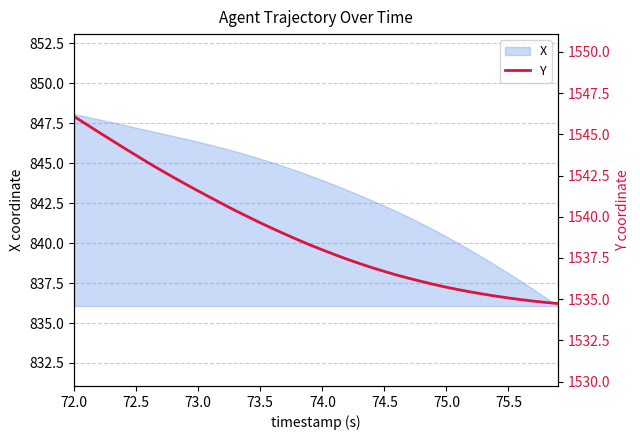

What is the difference between the maximum and minimum values?

11.3